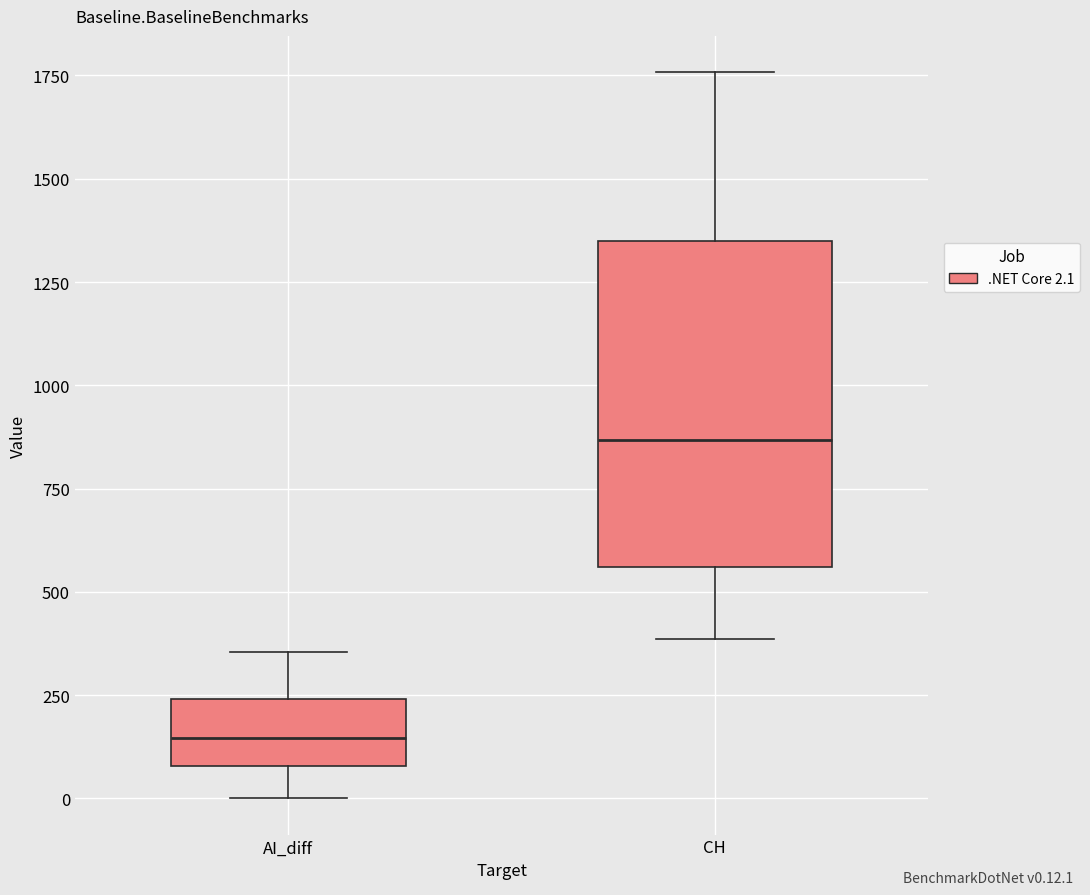

Which box is the tallest, from its lower edge to its upper edge?

CH